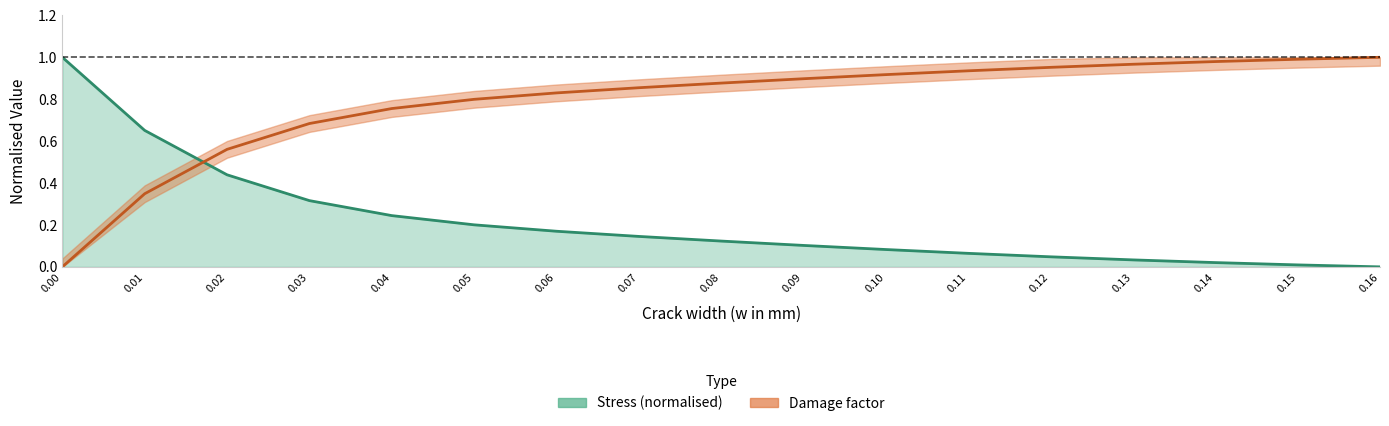

Where do Damage factor and Stress first cross each other?

0.01 and 0.02